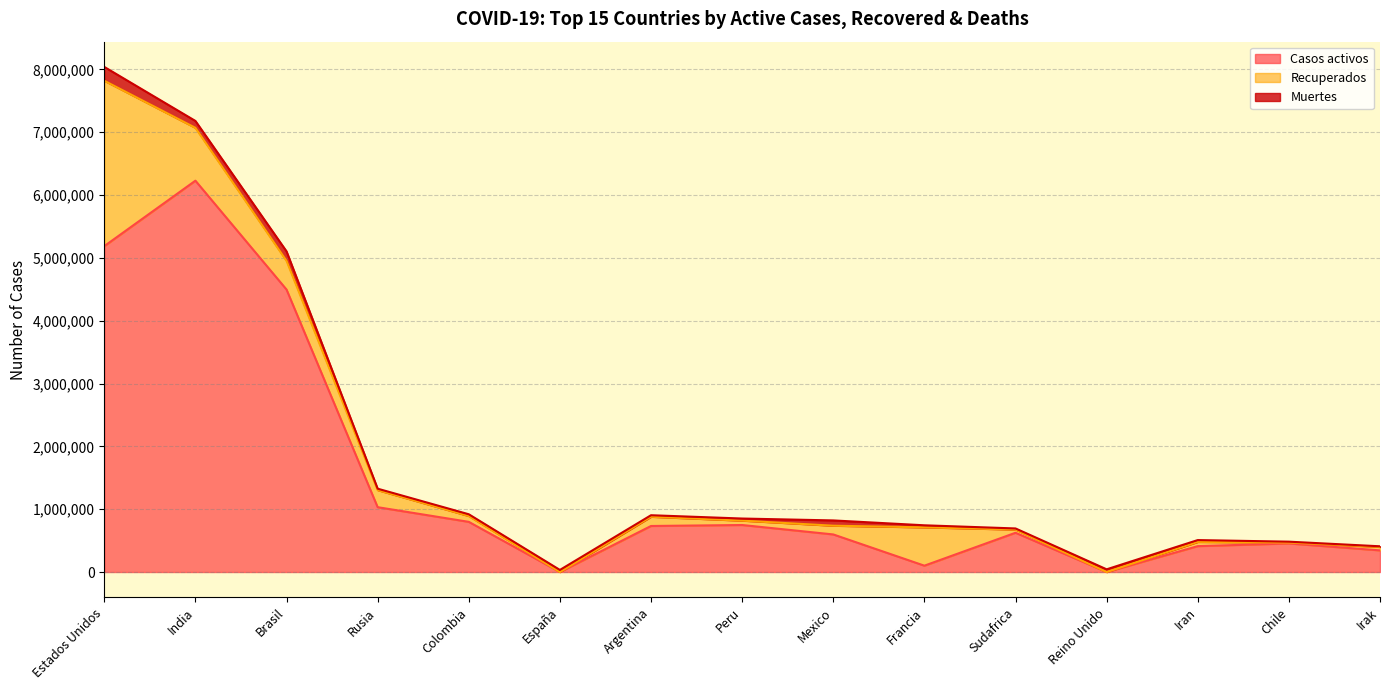

How many interior local peaks does the Casos activos series have?

4